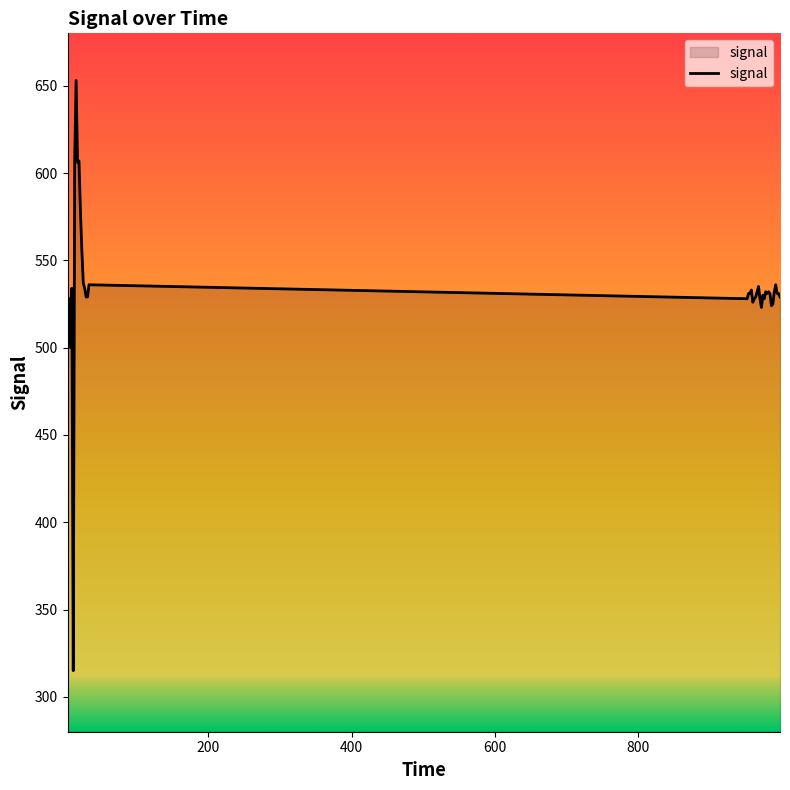

What is the difference between the maximum and minimum values?

338